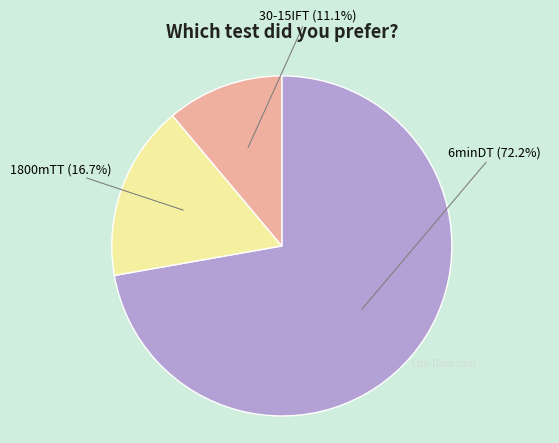

To the nearest percent, what is the average slice percentage?

33%